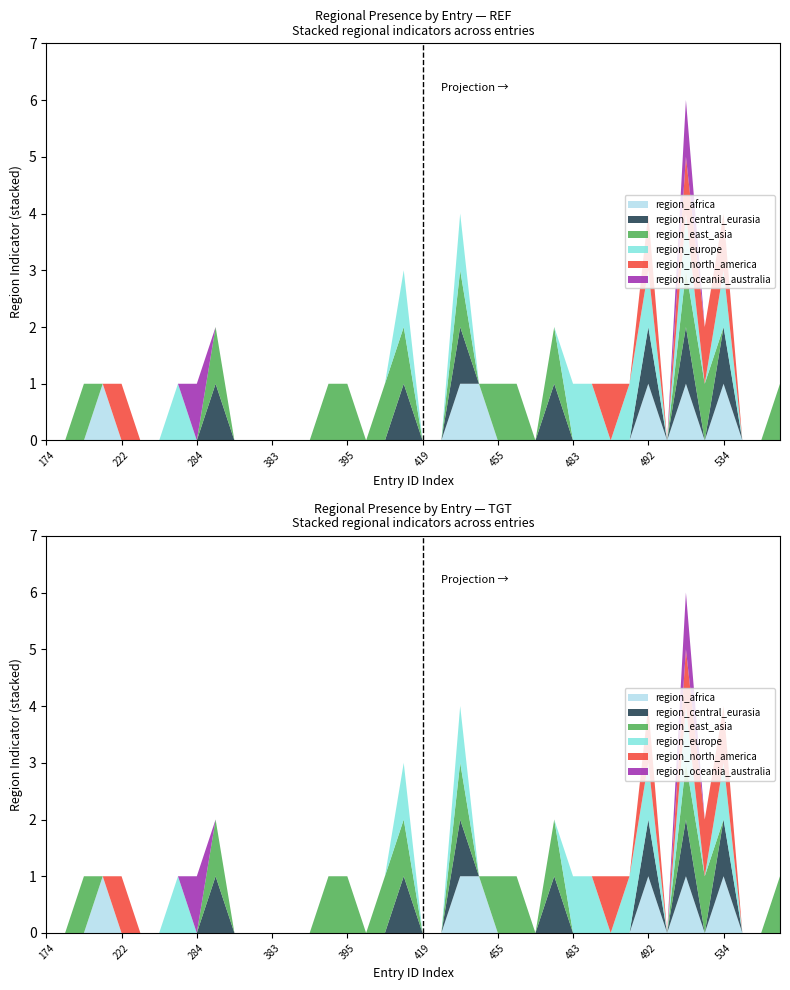

Reading left to right, extract all data points from this chart.

region_africa: 174=0	190=0	200=0	211=1	222=0	227=0	230=0	263=0	284=0	294=0	358=0	381=0	383=0	389=0	390=0	392=0	395=0	400=0	415=0	416=0	419=0	420=0	424=1	442=1	455=0	472=0	476=0	478=0	483=0	484=0	486=0	490=0	492=1	520=0	525=1	526=0	534=1	562=0	563=0	564=0
region_central_eurasia: 174=0	190=0	200=0	211=0	222=0	227=0	230=0	263=0	284=0	294=1	358=0	381=0	383=0	389=0	390=0	392=0	395=0	400=0	415=0	416=1	419=0	420=0	424=1	442=0	455=0	472=0	476=0	478=1	483=0	484=0	486=0	490=0	492=1	520=0	525=1	526=0	534=1	562=0	563=0	564=0
region_east_asia: 174=0	190=0	200=1	211=0	222=0	227=0	230=0	263=0	284=0	294=1	358=0	381=0	383=0	389=0	390=0	392=1	395=1	400=0	415=1	416=1	419=0	420=0	424=1	442=0	455=1	472=1	476=0	478=1	483=0	484=0	486=0	490=0	492=0	520=0	525=1	526=1	534=0	562=0	563=0	564=1
region_europe: 174=0	190=0	200=0	211=0	222=0	227=0	230=0	263=1	284=0	294=0	358=0	381=0	383=0	389=0	390=0	392=0	395=0	400=0	415=0	416=1	419=0	420=0	424=1	442=0	455=0	472=0	476=0	478=0	483=1	484=1	486=0	490=1	492=1	520=0	525=1	526=0	534=1	562=0	563=0	564=0
region_north_america: 174=0	190=0	200=0	211=0	222=1	227=0	230=0	263=0	284=0	294=0	358=0	381=0	383=0	389=0	390=0	392=0	395=0	400=0	415=0	416=0	419=0	420=0	424=0	442=0	455=0	472=0	476=0	478=0	483=0	484=0	486=1	490=0	492=1	520=0	525=1	526=1	534=1	562=0	563=0	564=0
region_oceania_australia: 174=0	190=0	200=0	211=0	222=0	227=0	230=0	263=0	284=1	294=0	358=0	381=0	383=0	389=0	390=0	392=0	395=0	400=0	415=0	416=0	419=0	420=0	424=0	442=0	455=0	472=0	476=0	478=0	483=0	484=0	486=0	490=0	492=0	520=0	525=1	526=0	534=0	562=0	563=0	564=0